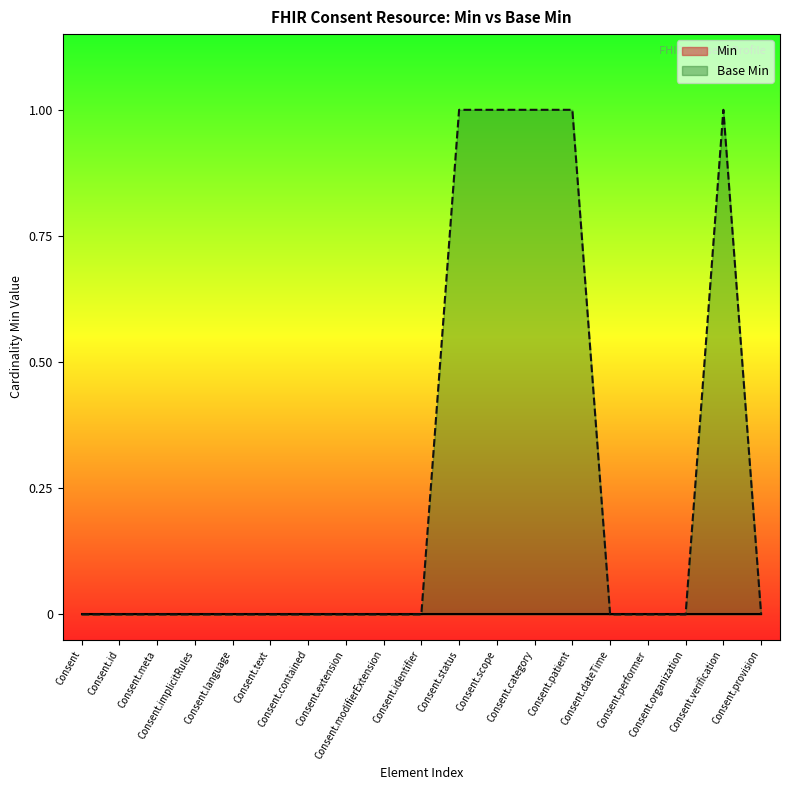

At which category does the chart reach its minimum across all series?

Consent